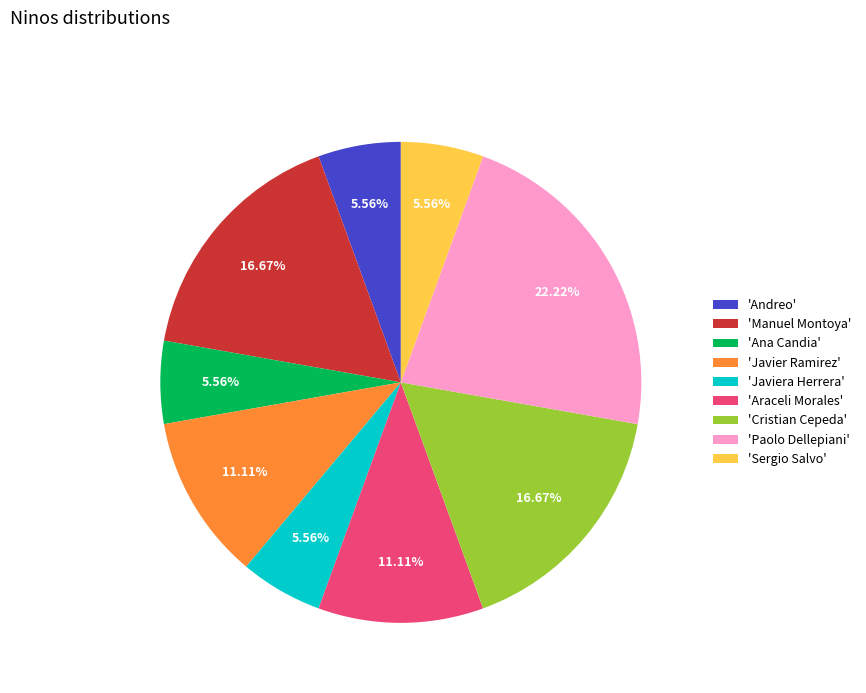

Is there any slice that represents more than half of the pie?

No